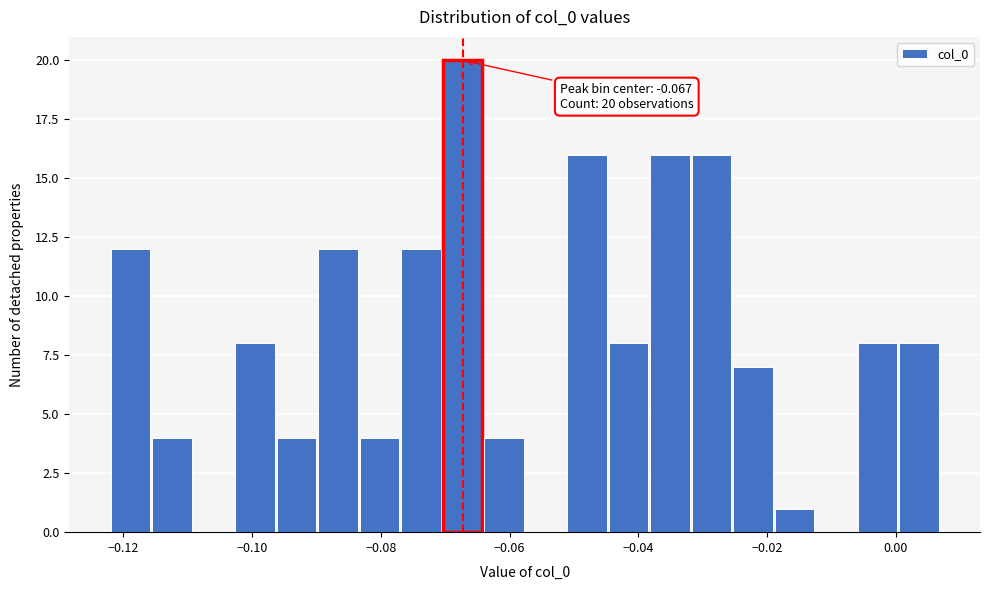

Around what value on the x-axis is the tallest bar? Give the approximate position of its centre, as read against the axis.

-0.068